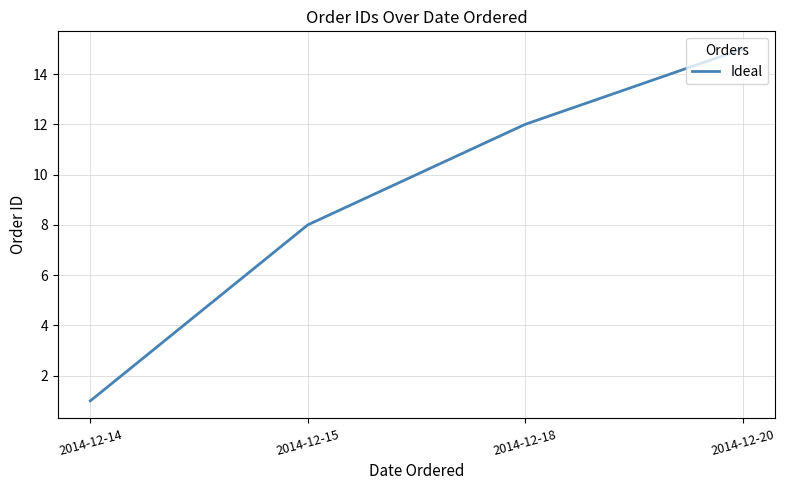

True or false: the data shows 12 at 2014-12-18.

True